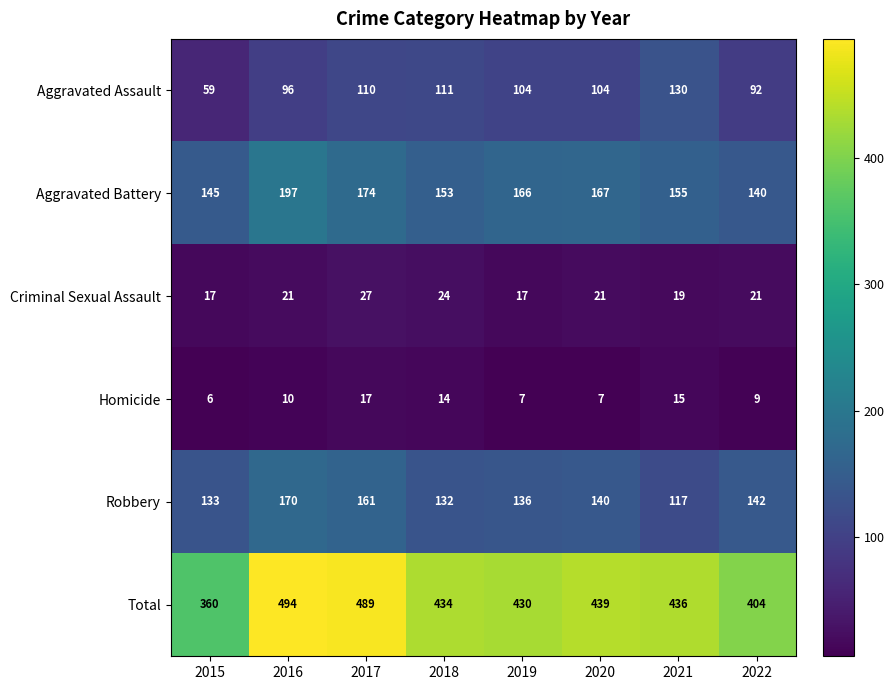

How many Criminal Sexual Assault values are between 19 and 24?

5